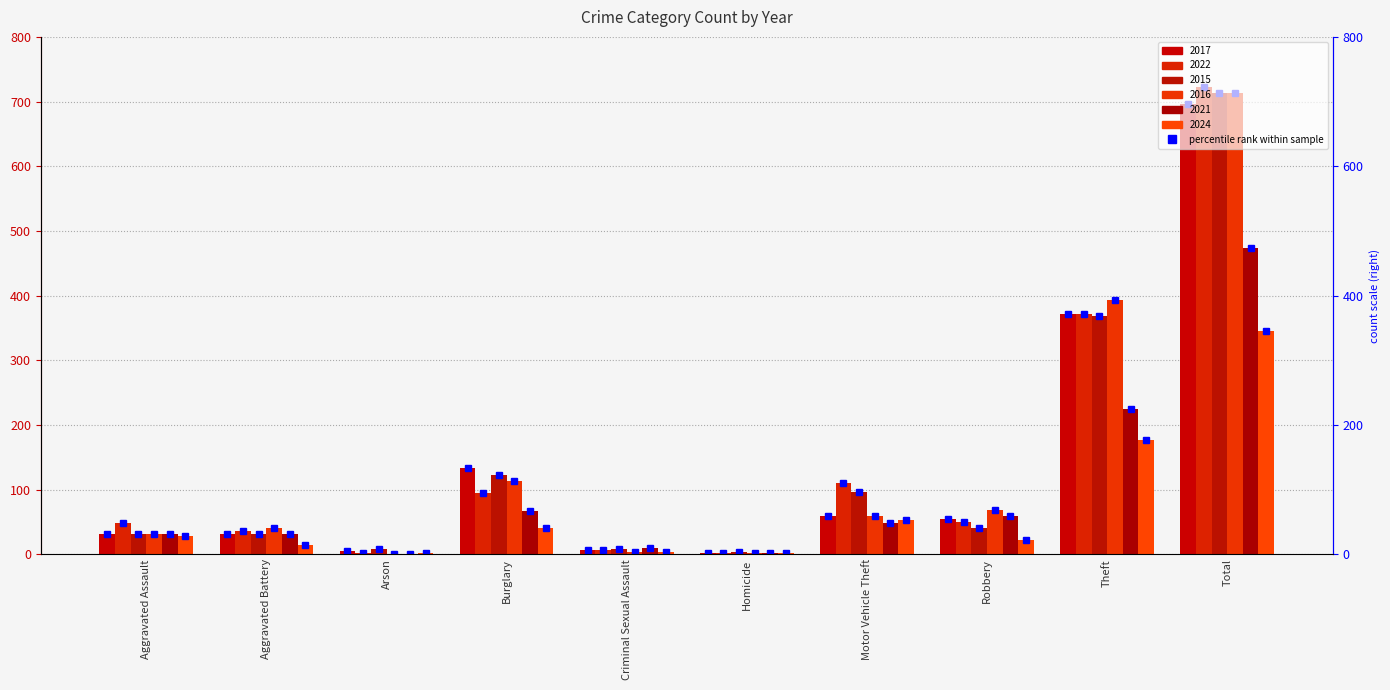

What are all the series names shown in the legend?

2017, 2022, 2015, 2016, 2021, 2024